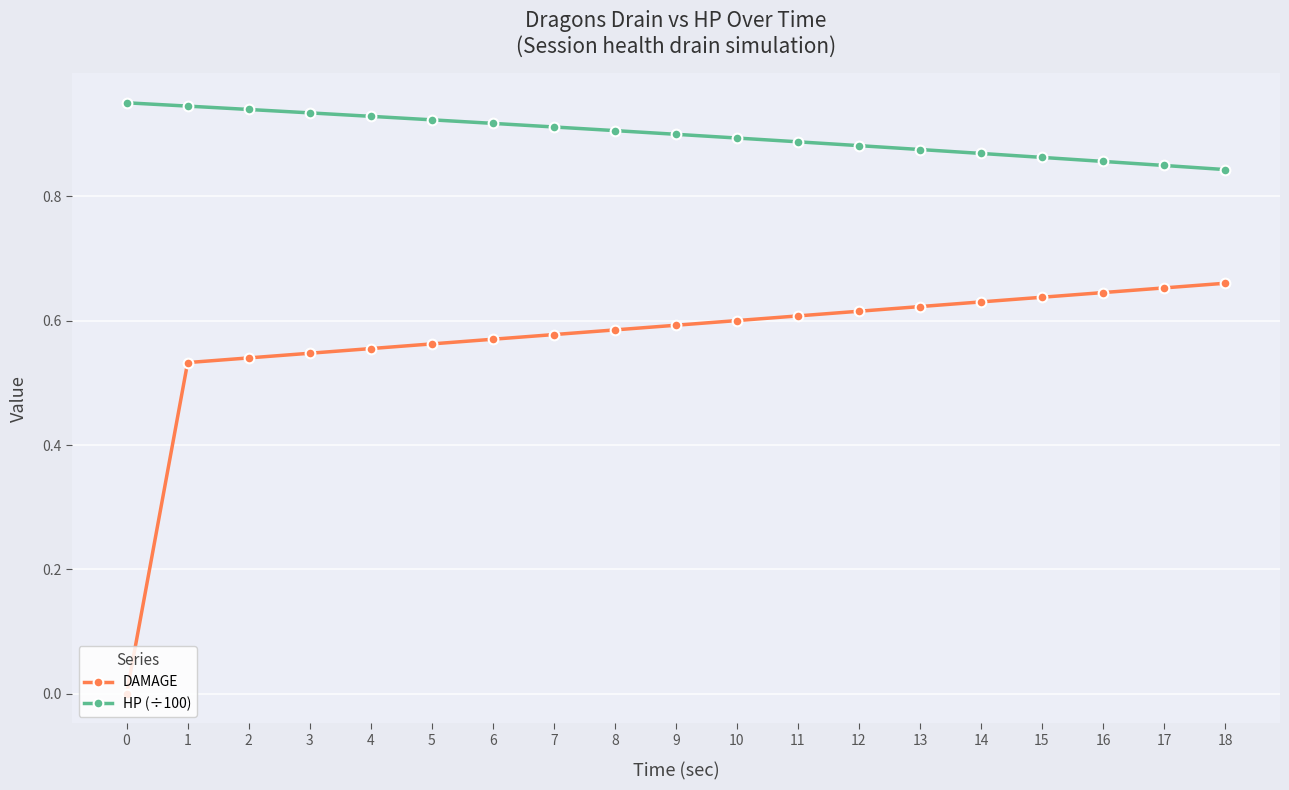

Count the number of data series in this chart.

2